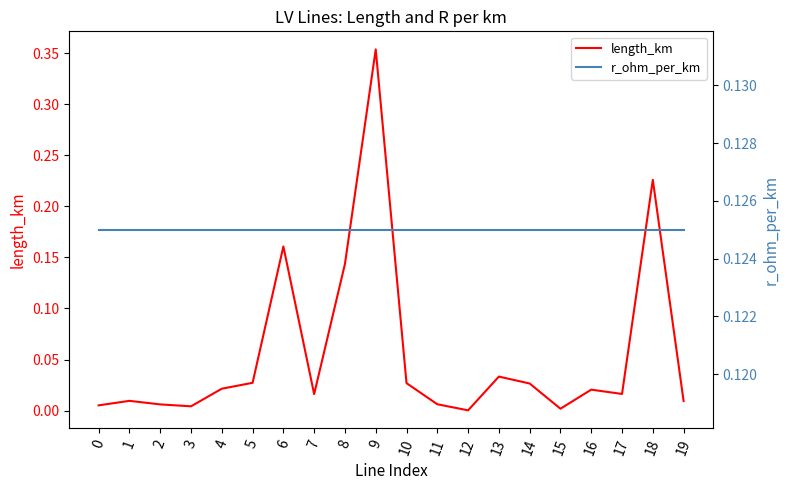

At which category is the sum across all series the highest?

9